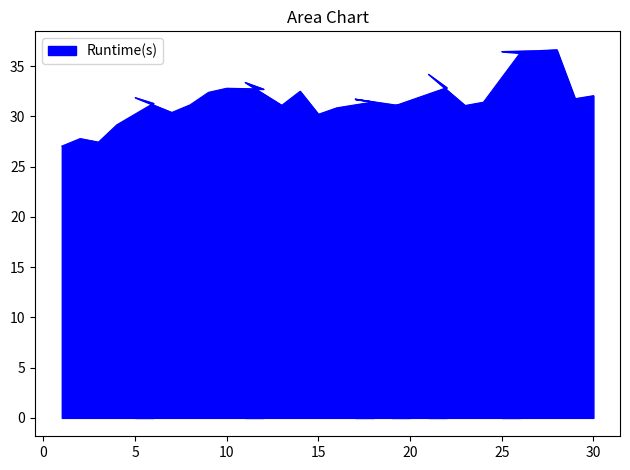

How many interior local peaks (higher than both neighbors) does the data have?

8